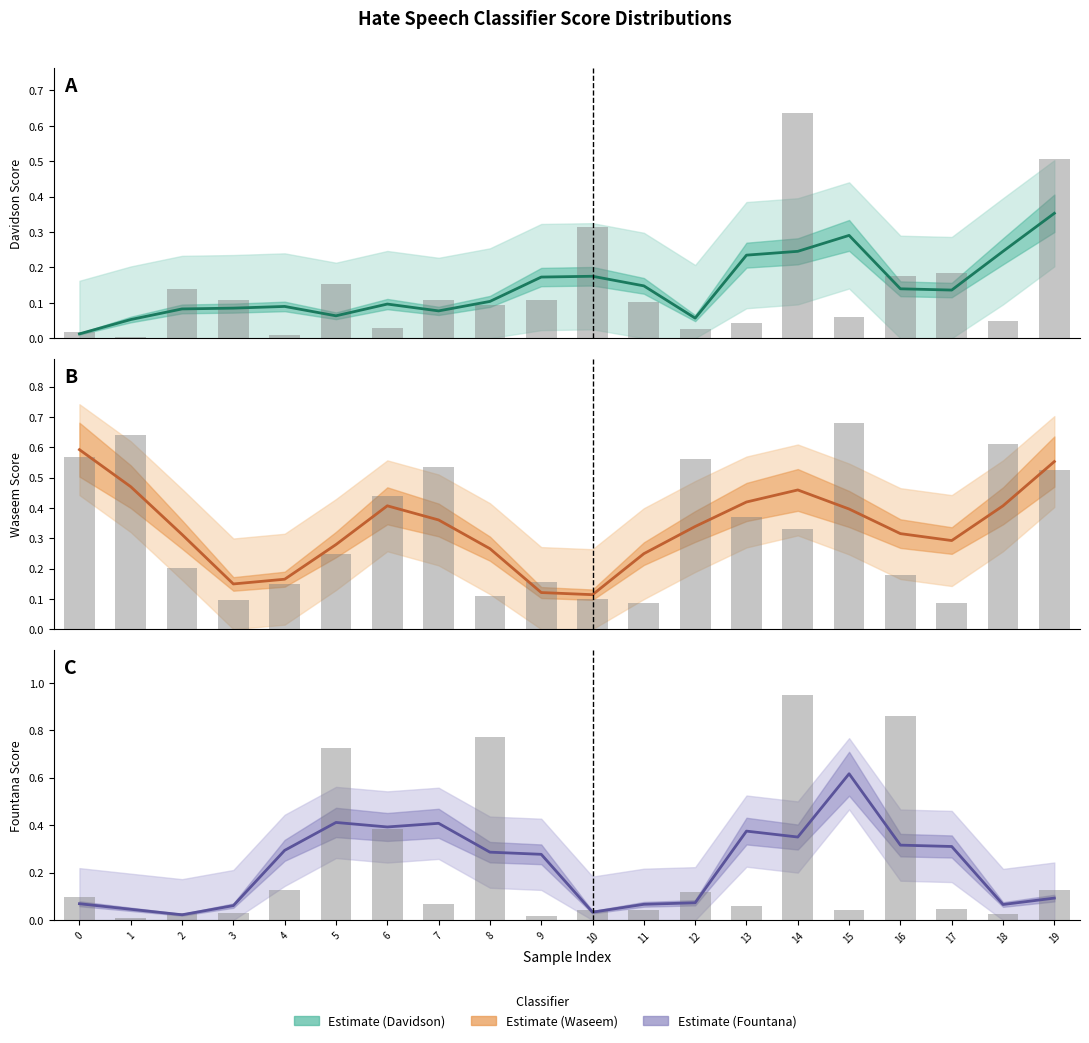

Are the bars horizontal?

No